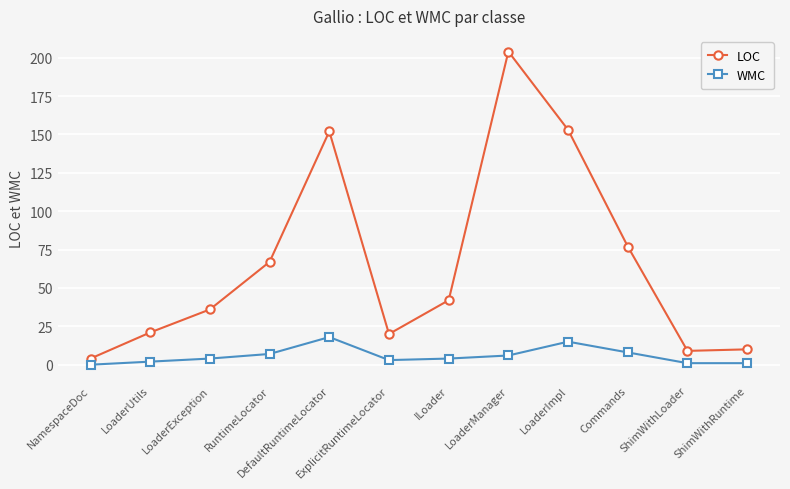

Is it true that LOC equals 59 at LoaderManager?

False